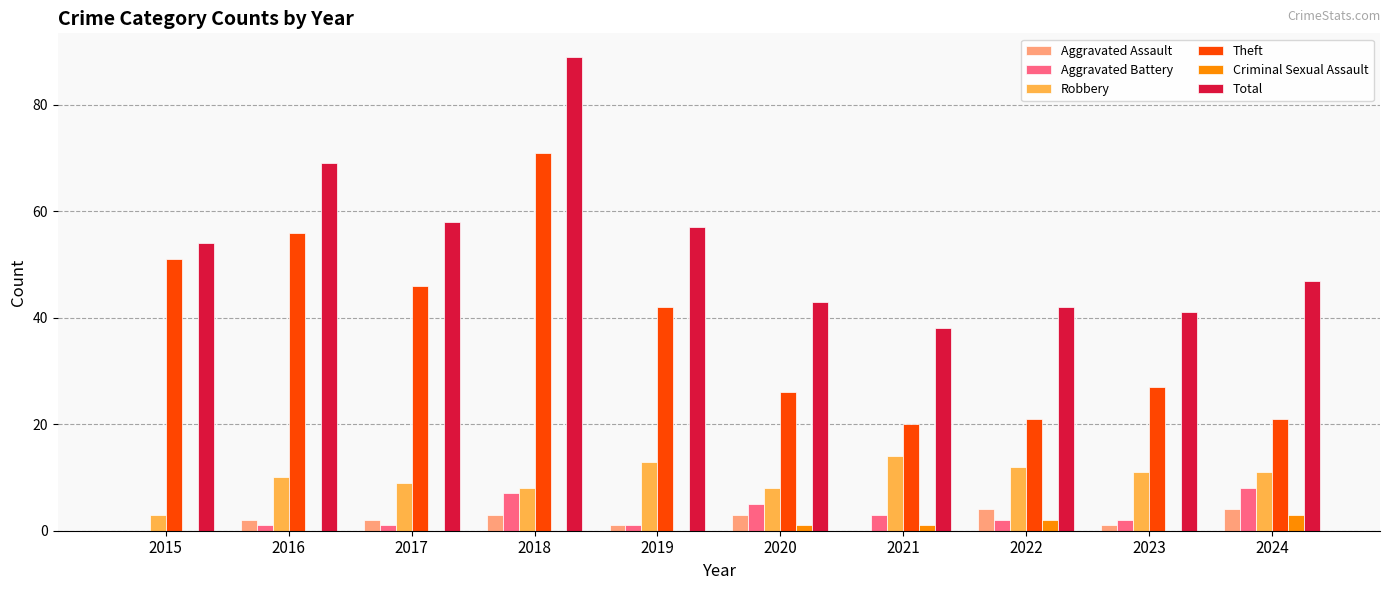

Is the value of Theft at 2021 greater than the value of Aggravated Battery at 2024?

Yes